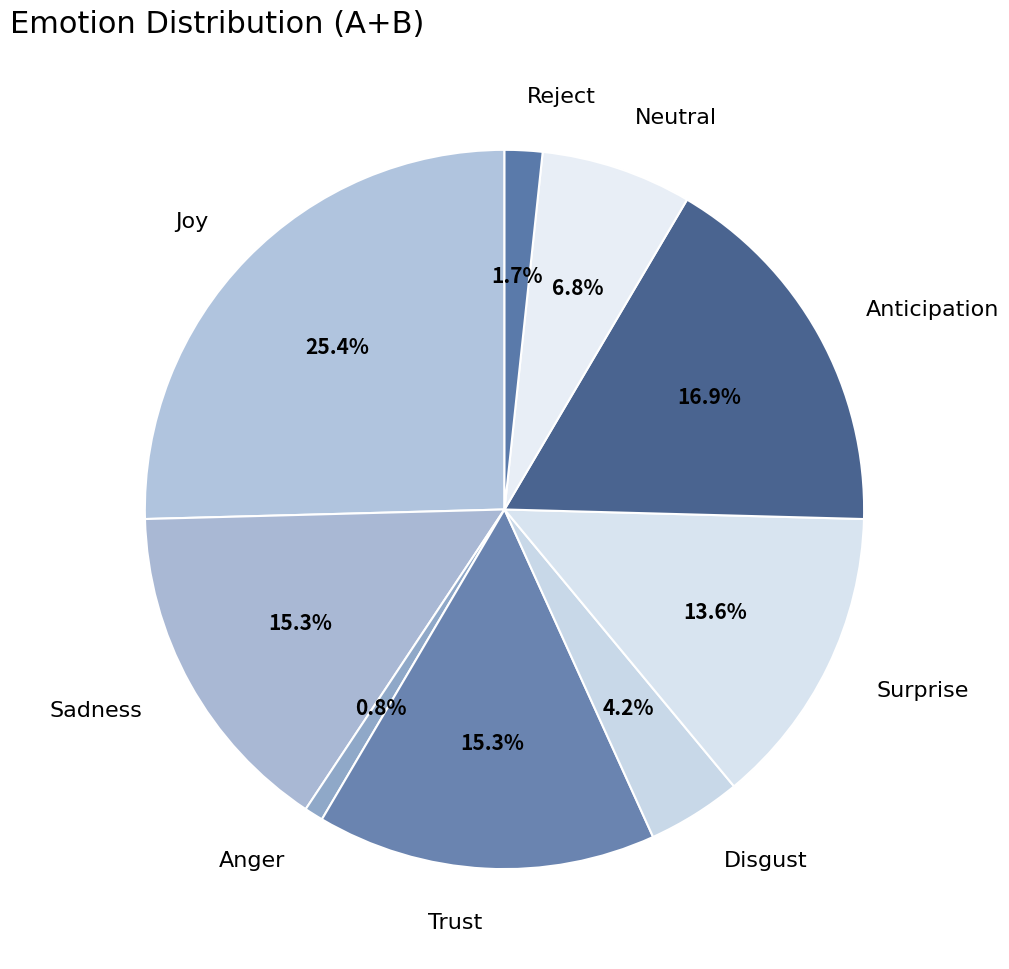

Between Anger and Trust, which is larger?

Trust